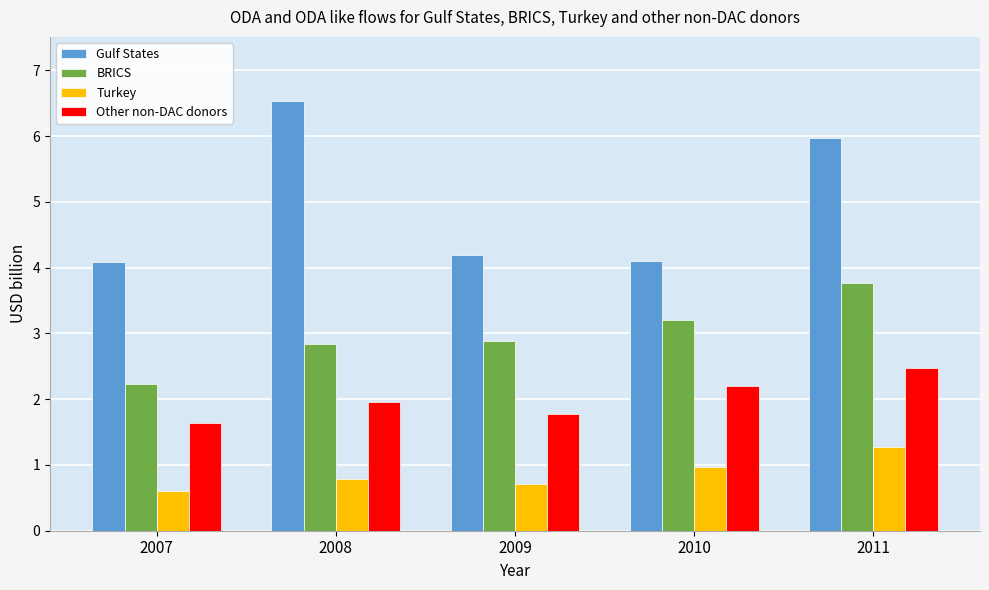

Rank the series by their average value, from lowest to highest.

Turkey, Other non-DAC donors, BRICS, Gulf States